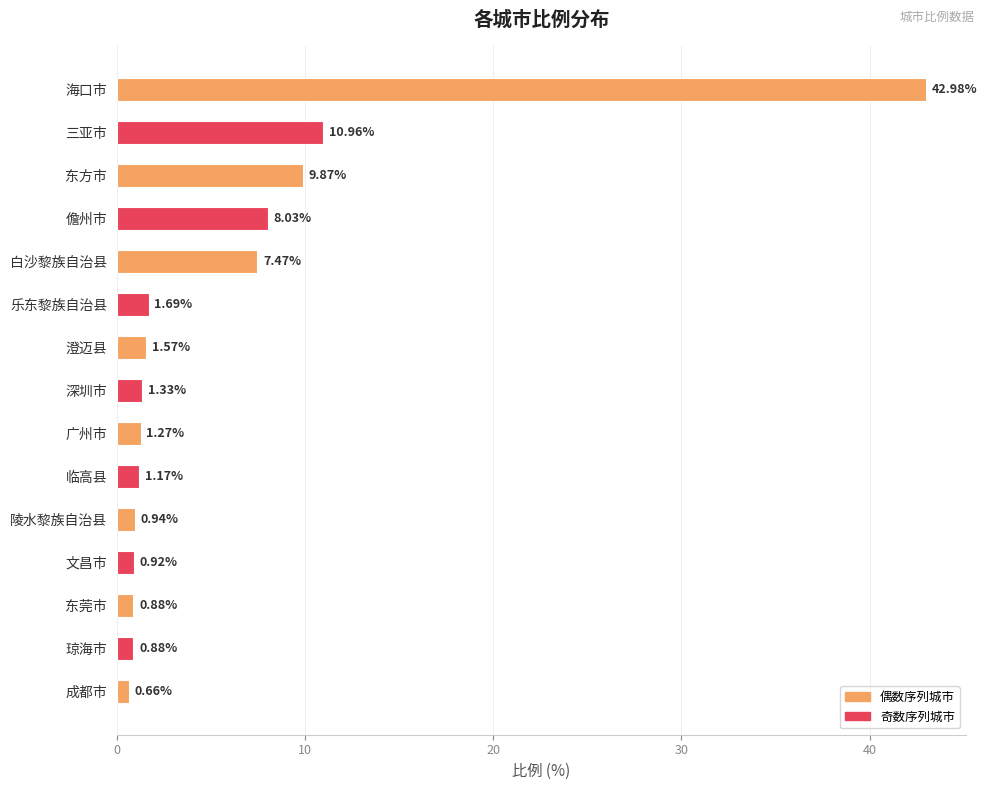

Which category has the lowest value across all series?

成都市